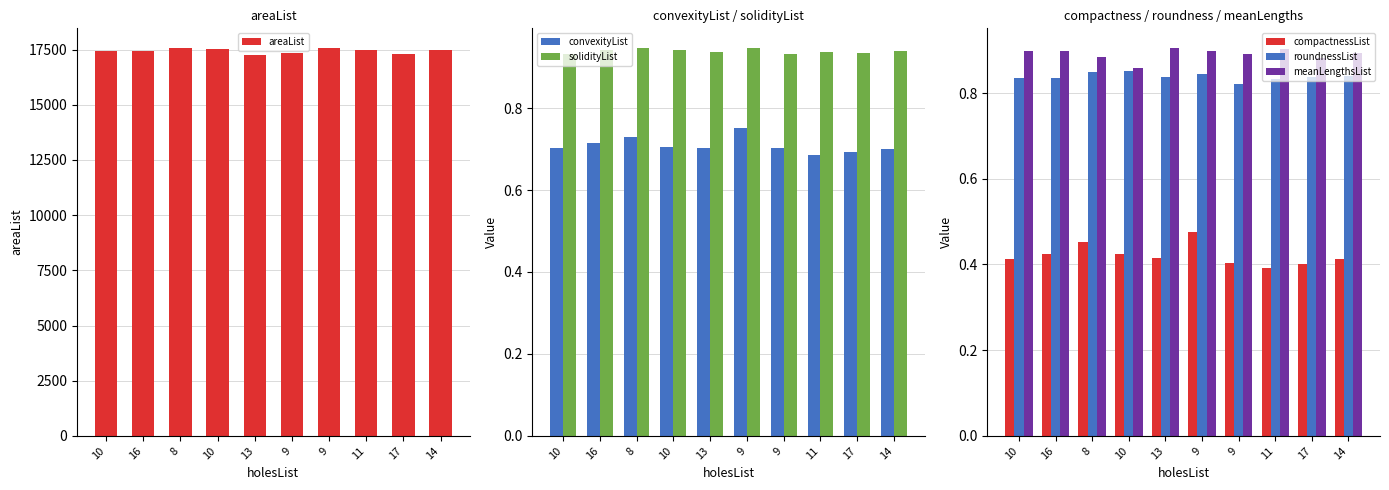

Reading right to left, what are all the values shown in this chart?

areaList: 14=17469.2	17=17304.4	11=17470.2	9=17572.6	9=17331.9	13=17245.6	10=17505.2	8=17581.5	16=17411.5	10=17442.5
convexityList: 14=0.7	17=0.7	11=0.7	9=0.7	9=0.8	13=0.7	10=0.7	8=0.7	16=0.7	10=0.7
solidityList: 14=0.9	17=0.9	11=0.9	9=0.9	9=0.9	13=0.9	10=0.9	8=0.9	16=0.9	10=0.9
compactnessList: 14=0.4	17=0.4	11=0.4	9=0.4	9=0.5	13=0.4	10=0.4	8=0.5	16=0.4	10=0.4
roundnessList: 14=0.8	17=0.8	11=0.8	9=0.8	9=0.8	13=0.8	10=0.9	8=0.8	16=0.8	10=0.8
meanLengthsList: 14=0.9	17=0.9	11=0.9	9=0.9	9=0.9	13=0.9	10=0.9	8=0.9	16=0.9	10=0.9